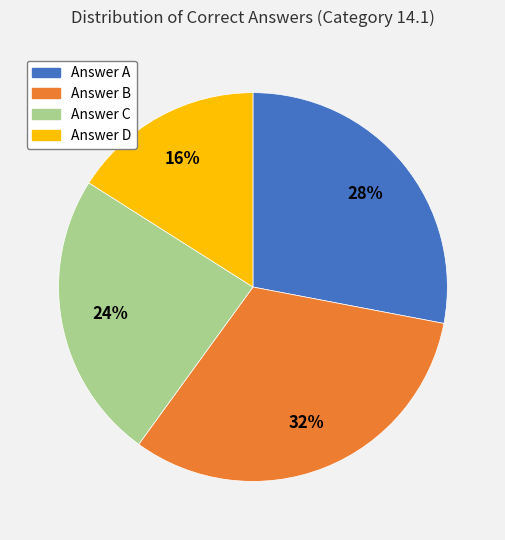

Is there any slice that represents more than half of the pie?

No